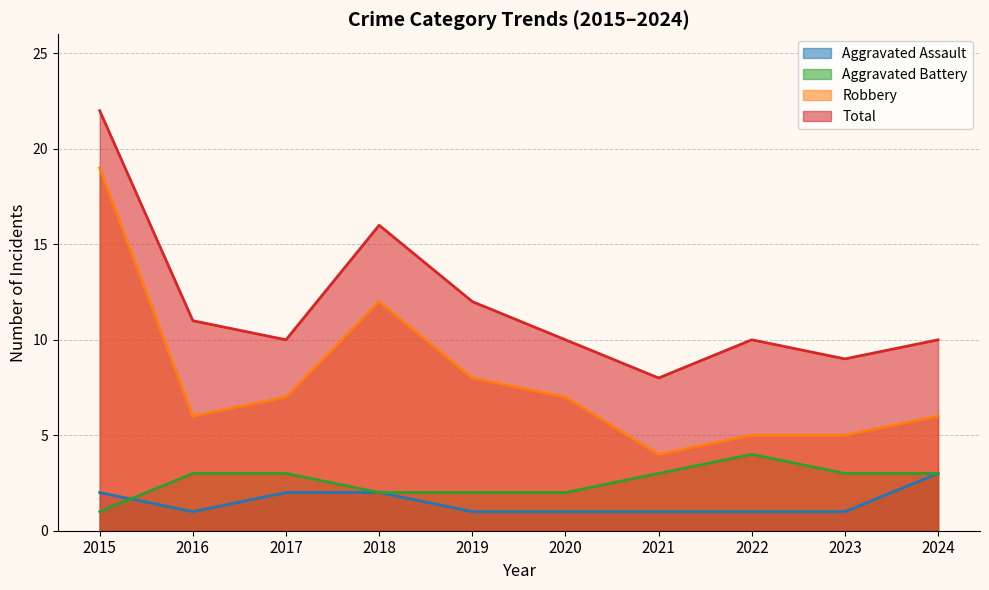

Which series changed the most between 2017 and 2020?

Aggravated Assault